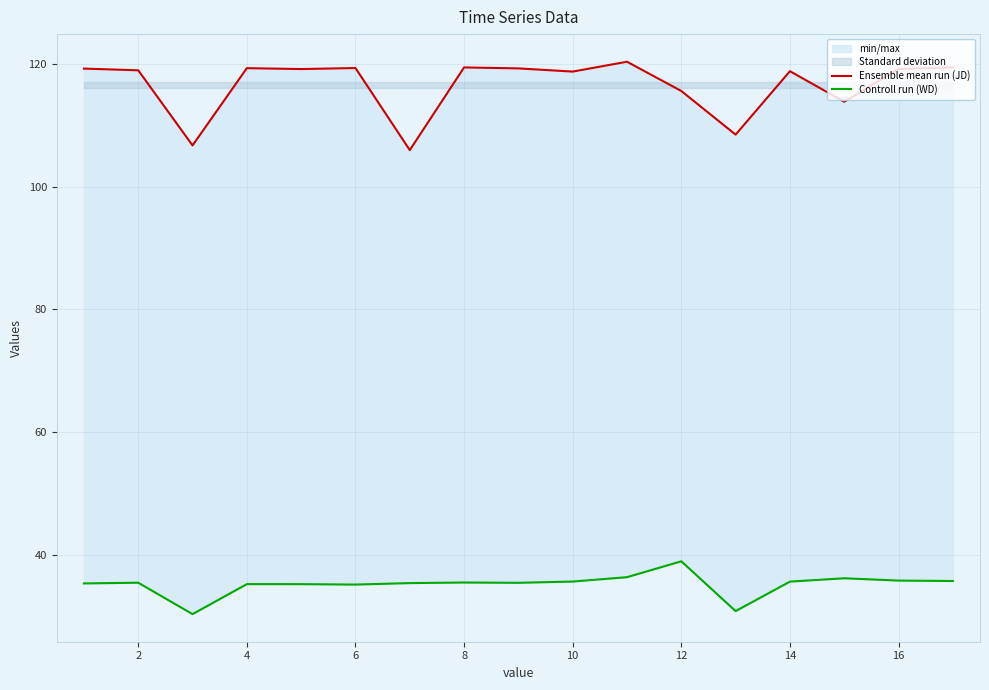

Rank the series by their maximum value, from highest to lowest.

Ensemble mean run (JD), Controll run (WD)